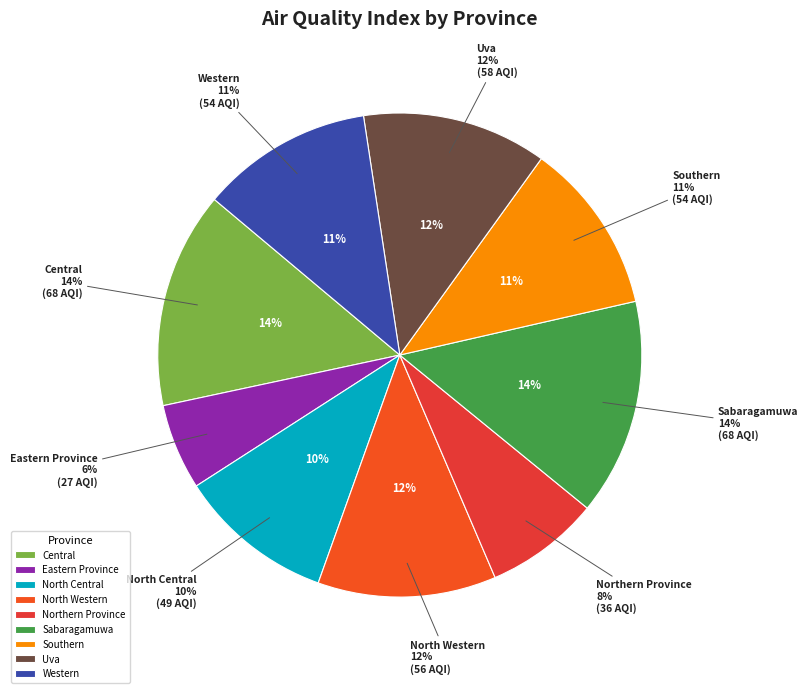

How many slices are in this pie chart?

9